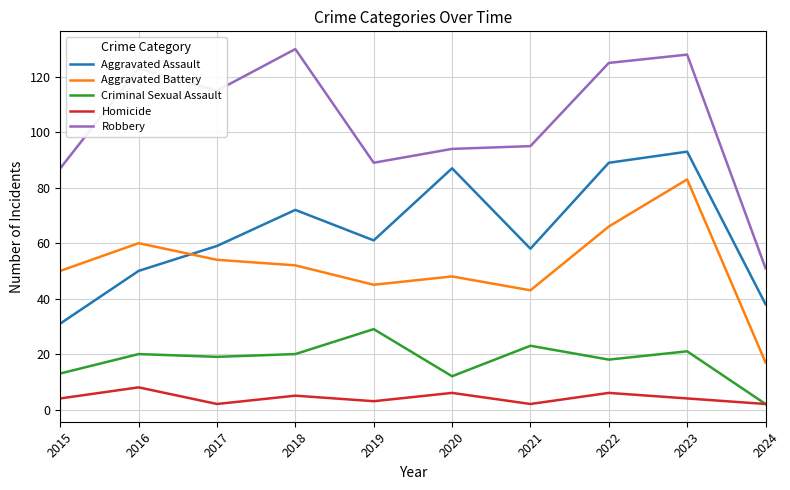

Which series ends up on top after the final intersection of Aggravated Assault and Aggravated Battery?

Aggravated Assault